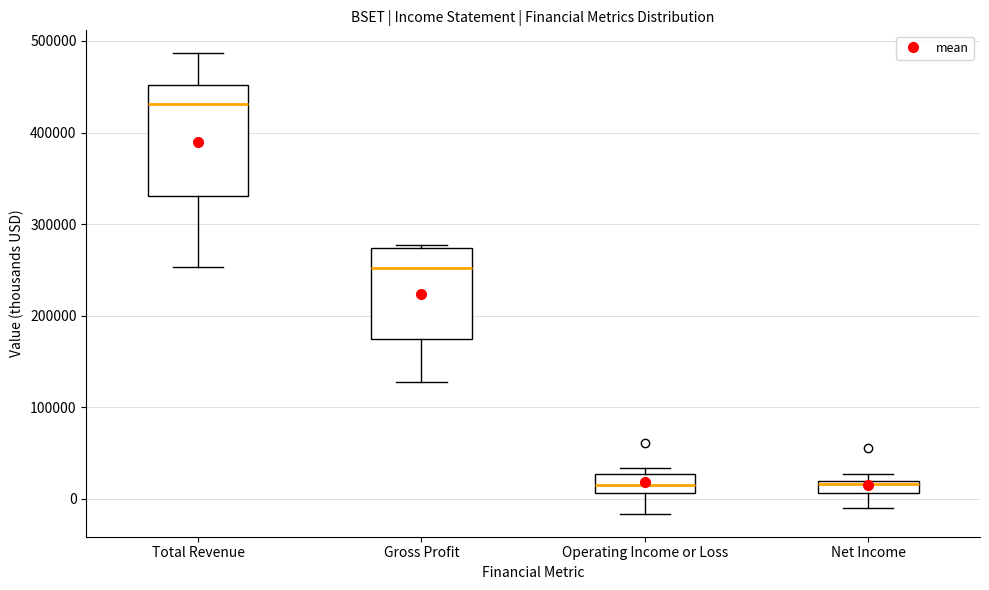

Which box is the tallest, from its lower edge to its upper edge?

Total Revenue